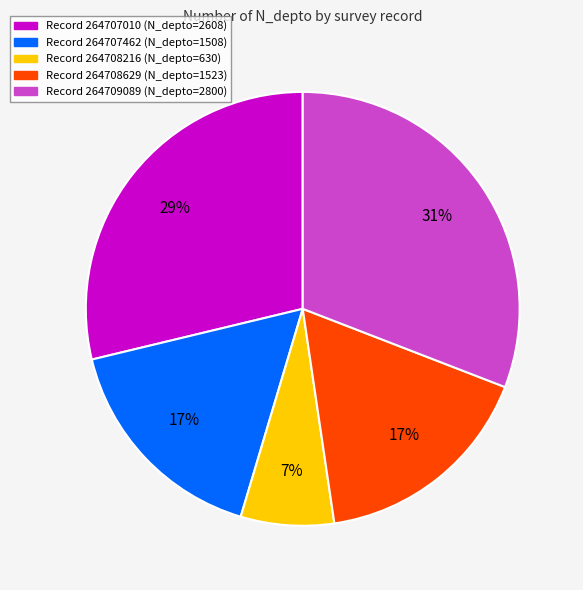

Is there a majority slice in this chart?

No